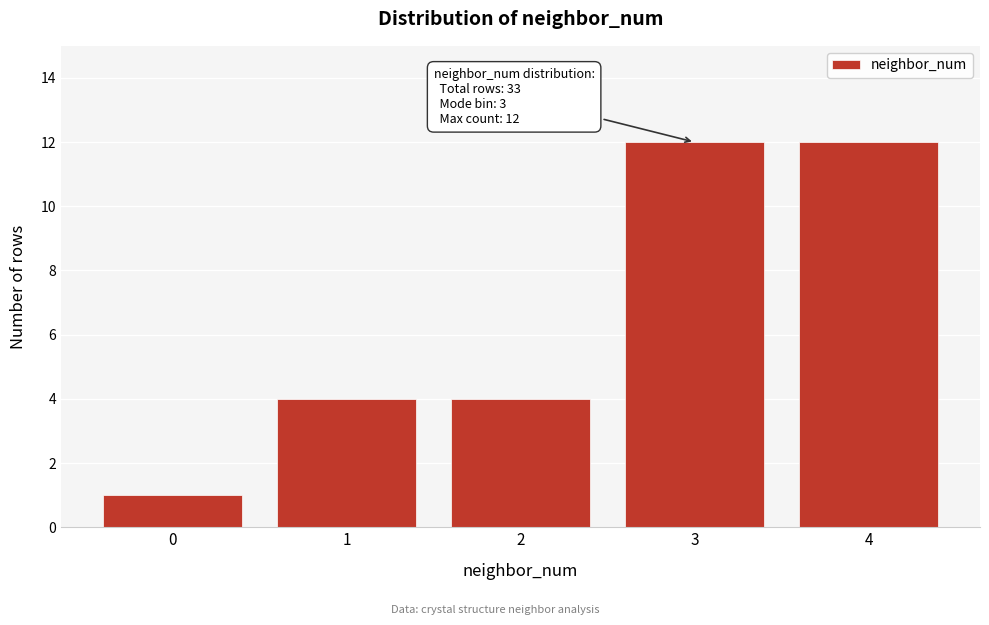

Reading left to right, list all the values displayed in this chart.

1	4	4	12	12